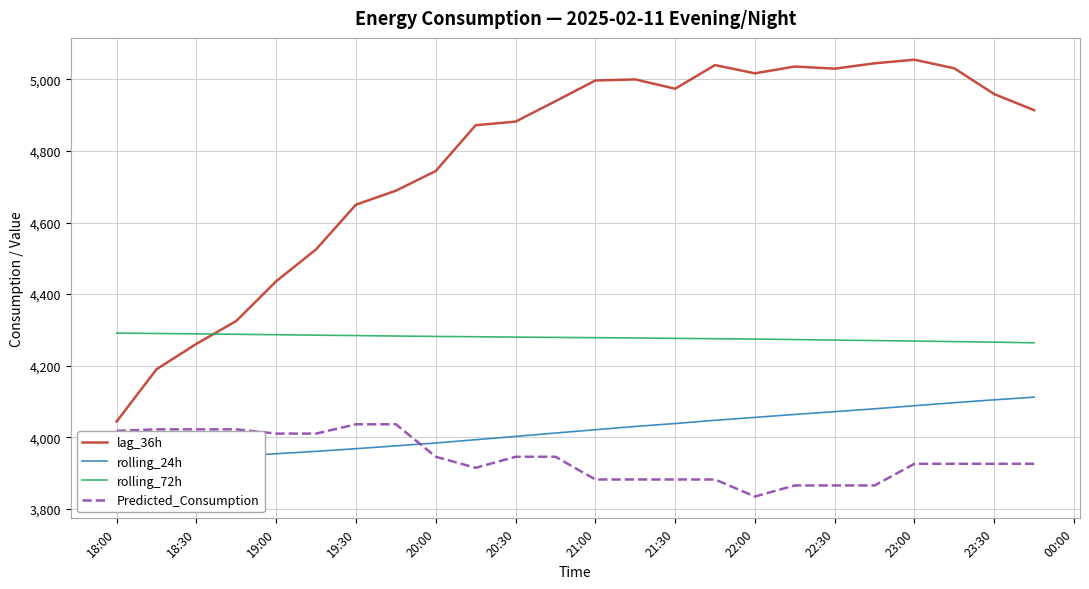

Reading left to right, extract all data points from this chart.

lag_36h: 4044.0	4190.0	4261.0	4325.0	4436.0	4525.0	4650.0	4689.0	4744.0	4872.0	4882.0	4939.0	4997.0	5000.0	4974.0	5040.0	5017.0	5036.0	5030.0	5045.0	5055.0	5031.0	4959.0	4914.0
rolling_24h: 3933.5	3937.5	3942.1	3947.7	3953.9	3960.6	3968.0	3975.9	3983.9	3993.1	4002.3	4011.8	4021.0	4030.1	4038.3	4047.4	4055.5	4063.7	4071.5	4079.4	4088.1	4096.6	4104.6	4112.0
rolling_72h: 4291.0	4290.0	4289.0	4287.7	4286.5	4285.3	4284.2	4282.8	4281.7	4280.8	4279.8	4279.0	4278.3	4277.4	4276.3	4275.4	4274.3	4273.0	4271.5	4270.2	4268.8	4267.3	4265.7	4263.9
Predicted_Consumption: 4017.9	4022.1	4022.1	4022.1	4010.2	4010.2	4036.2	4036.2	3945.4	3914.6	3945.4	3945.4	3882.0	3882.0	3882.0	3882.0	3834.4	3865.2	3865.2	3865.2	3925.8	3925.8	3925.8	3925.8